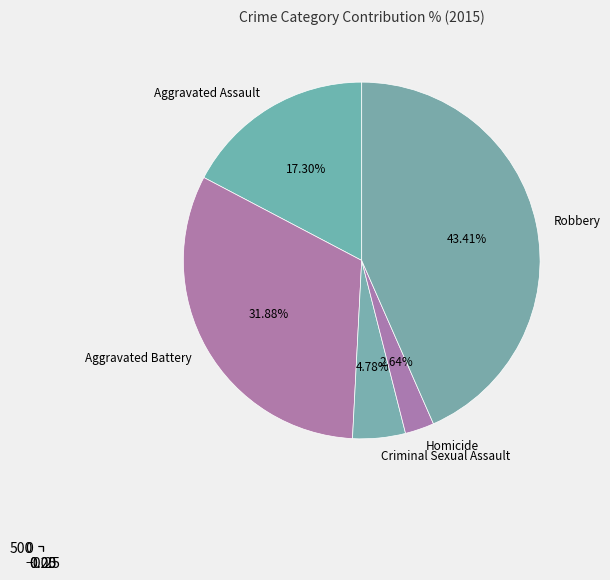

Combined, do Robbery and Aggravated Assault account for over 50%?

Yes